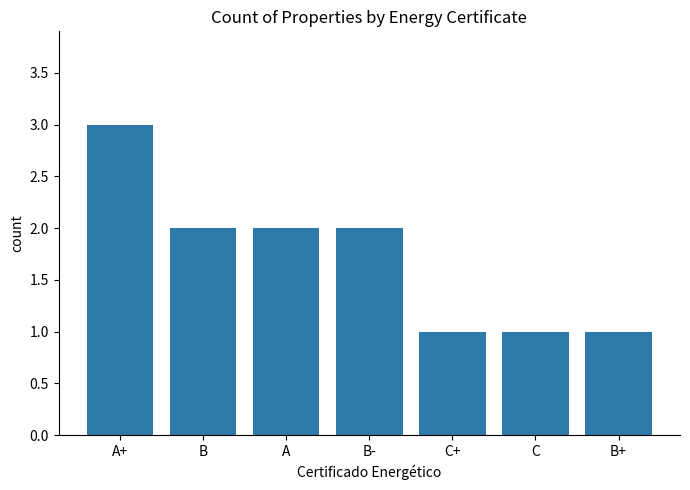

What is the change in value from A to C?

-1